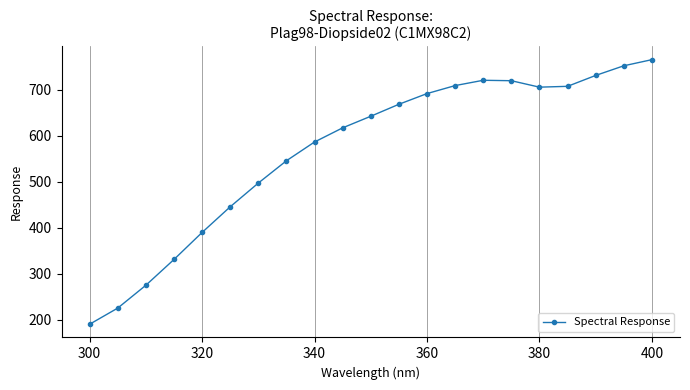

True or false: the data has more than 2 interior local peaks.

False